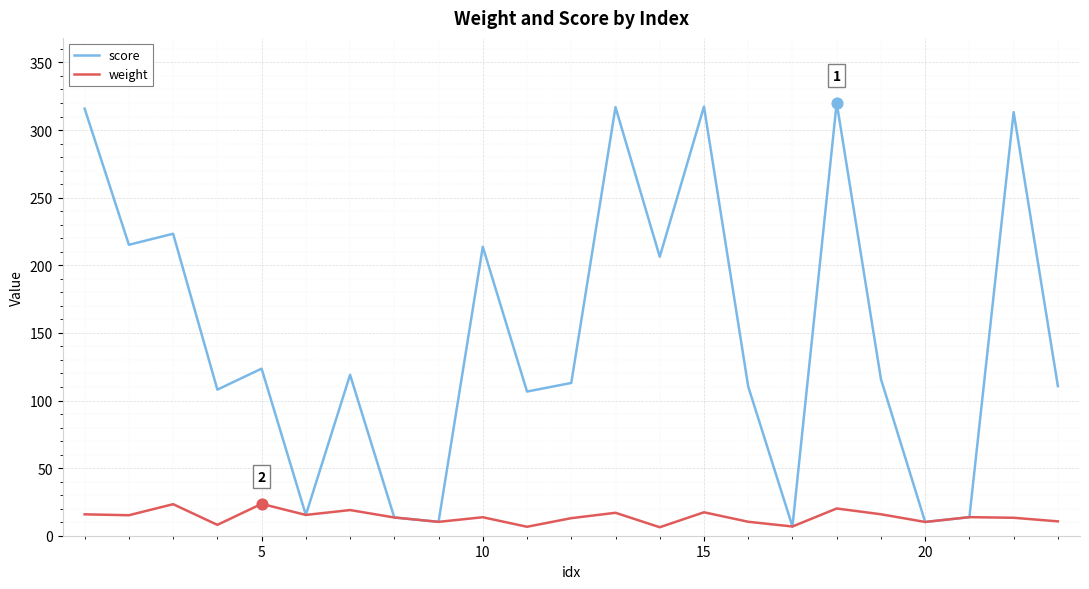

Which series has the largest total across all categories?

score